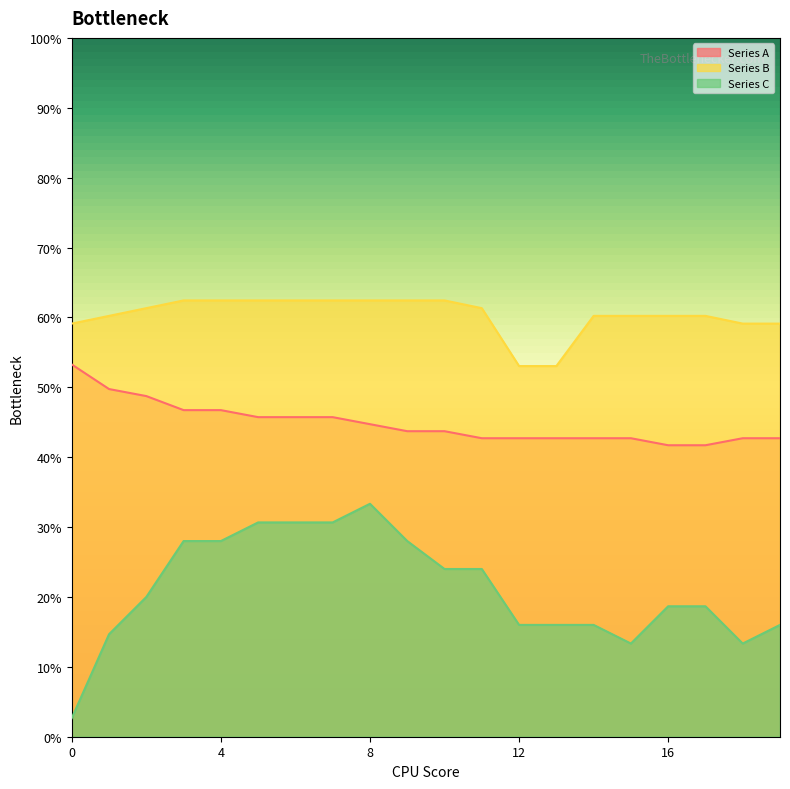

True or false: Series A and Series C intersect in this chart.

False